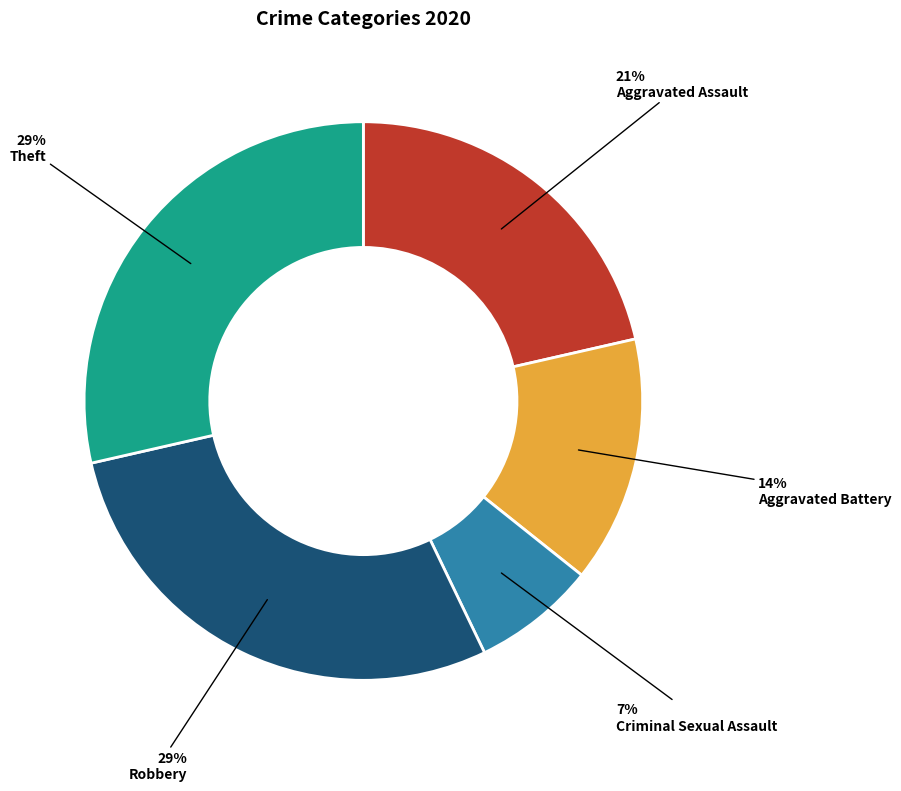

Is it true that Criminal Sexual Assault is 1% of the pie?

False